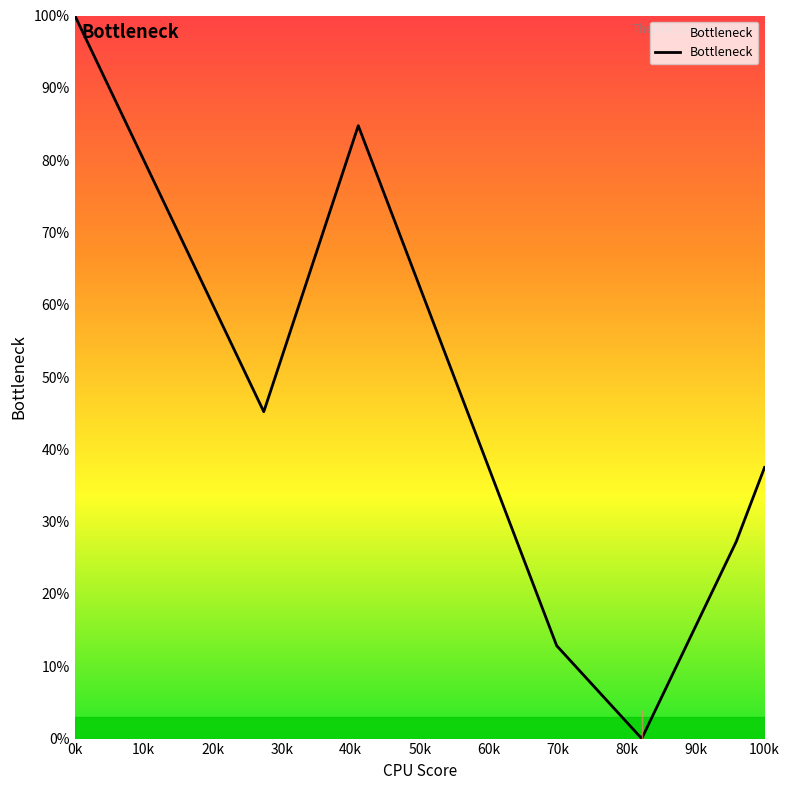

What is the greatest value displayed?

100.0